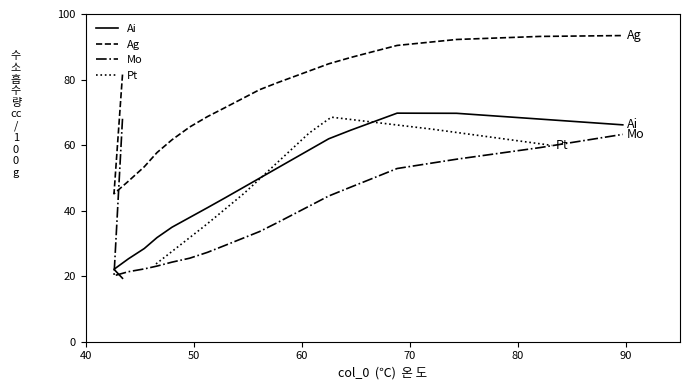

True or false: Ai and Ag cross at least once.

False